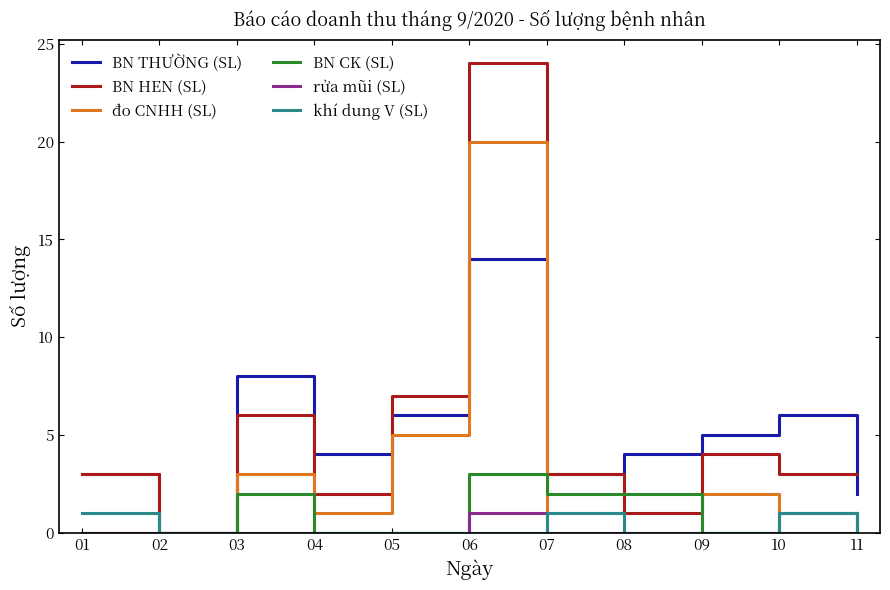

What is the difference between the BN THƯỜNG (SL) values at 08 and 02?

4